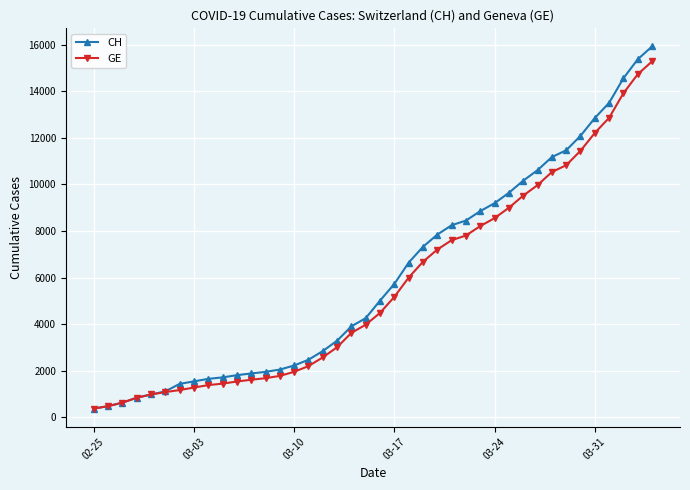

What is the value of the CH point at the 7th from the left?

1436